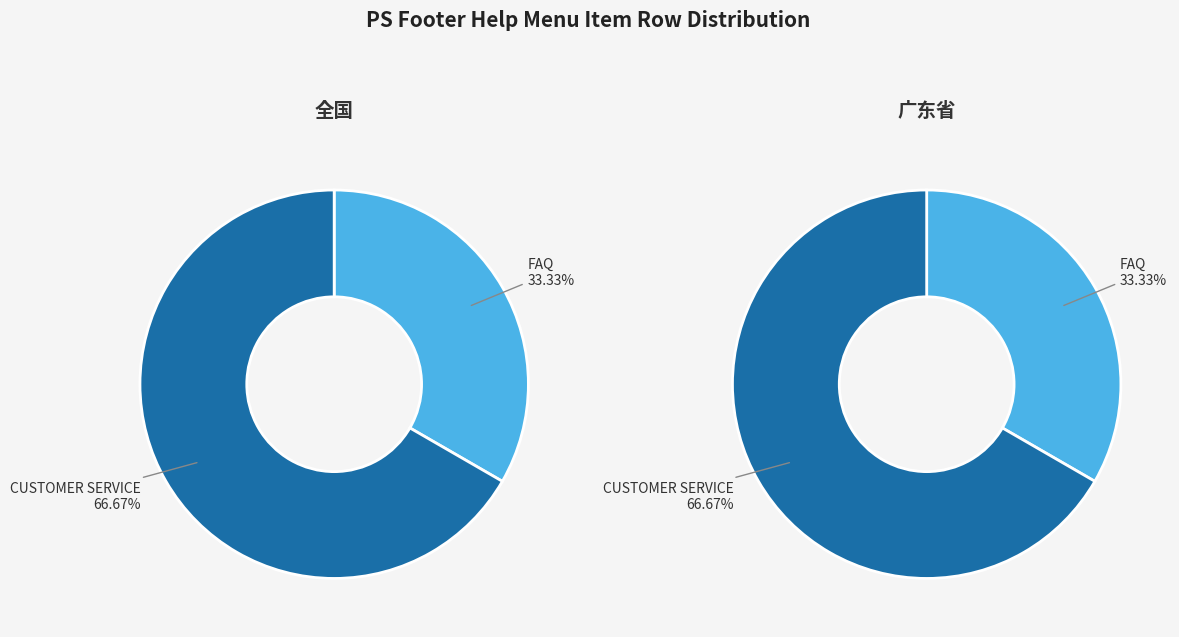

Does any single category account for the majority?

Yes